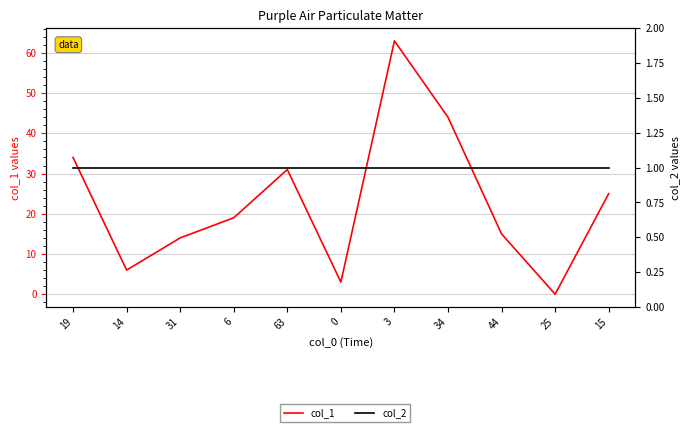

At 15, list the series in order from smallest to largest.

col_2, col_1